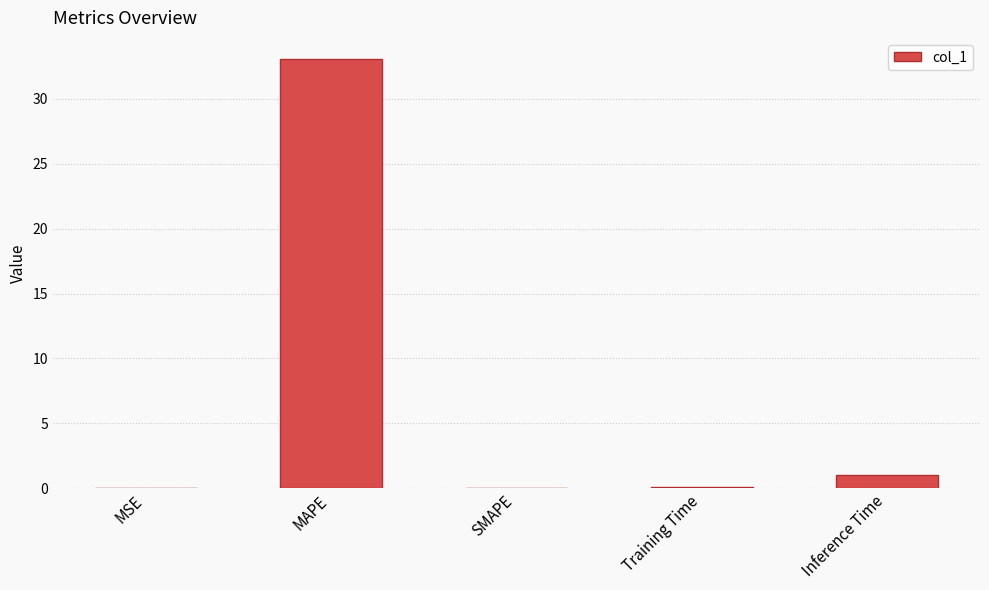

The chart shows a value of 33.0 at MAPE. True or false?

True